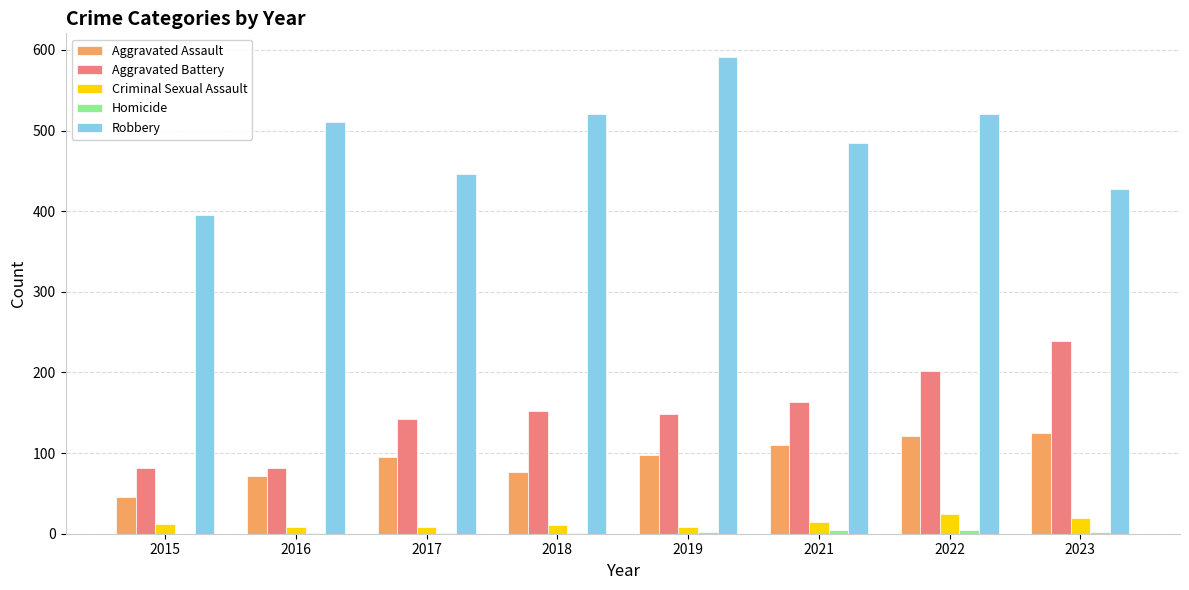

What is the total value across all series at 2015?

535